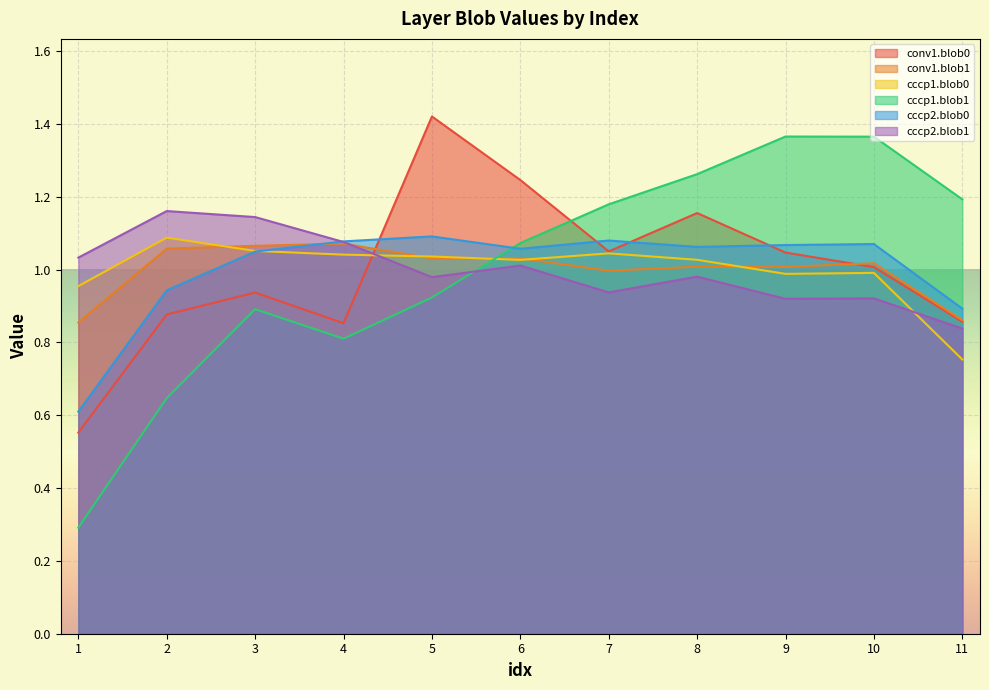

True or false: cccp2.blob1 and conv1.blob1 intersect in this chart.

True